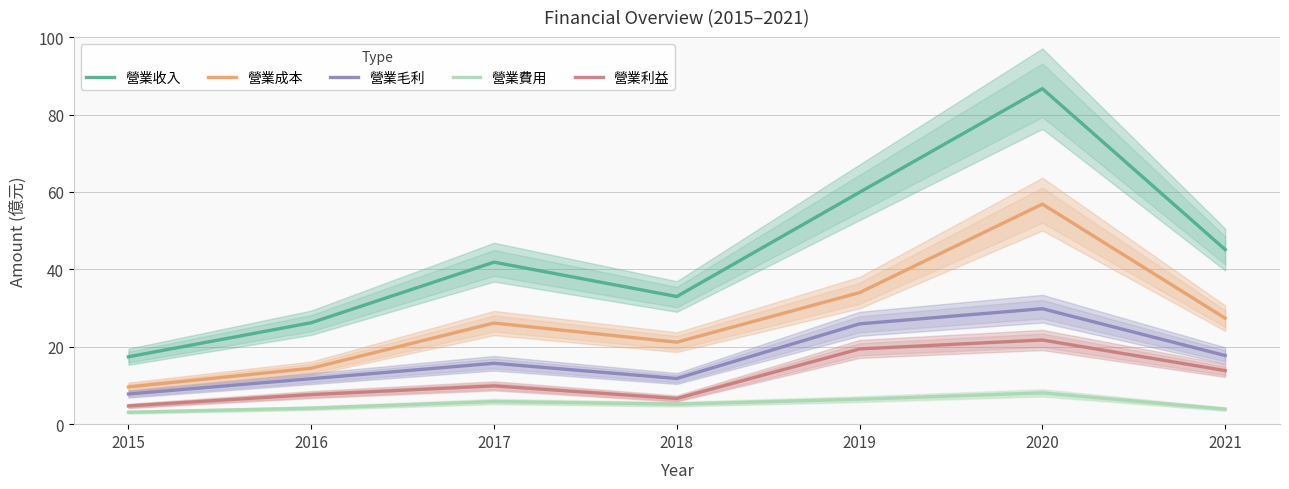

How many interior local peaks does the 營業毛利 series have?

2